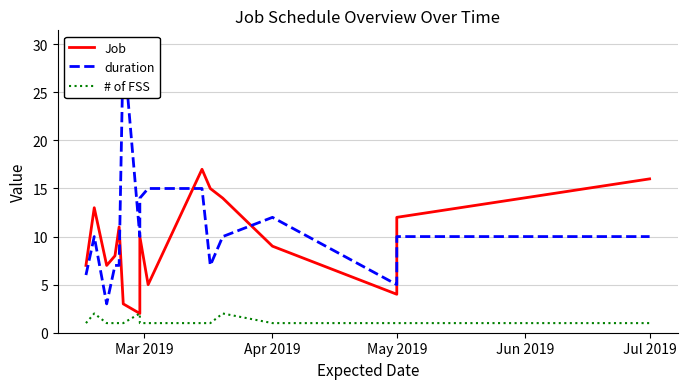

What is the difference between the maximum and second lowest values in the # of FSS series?

1